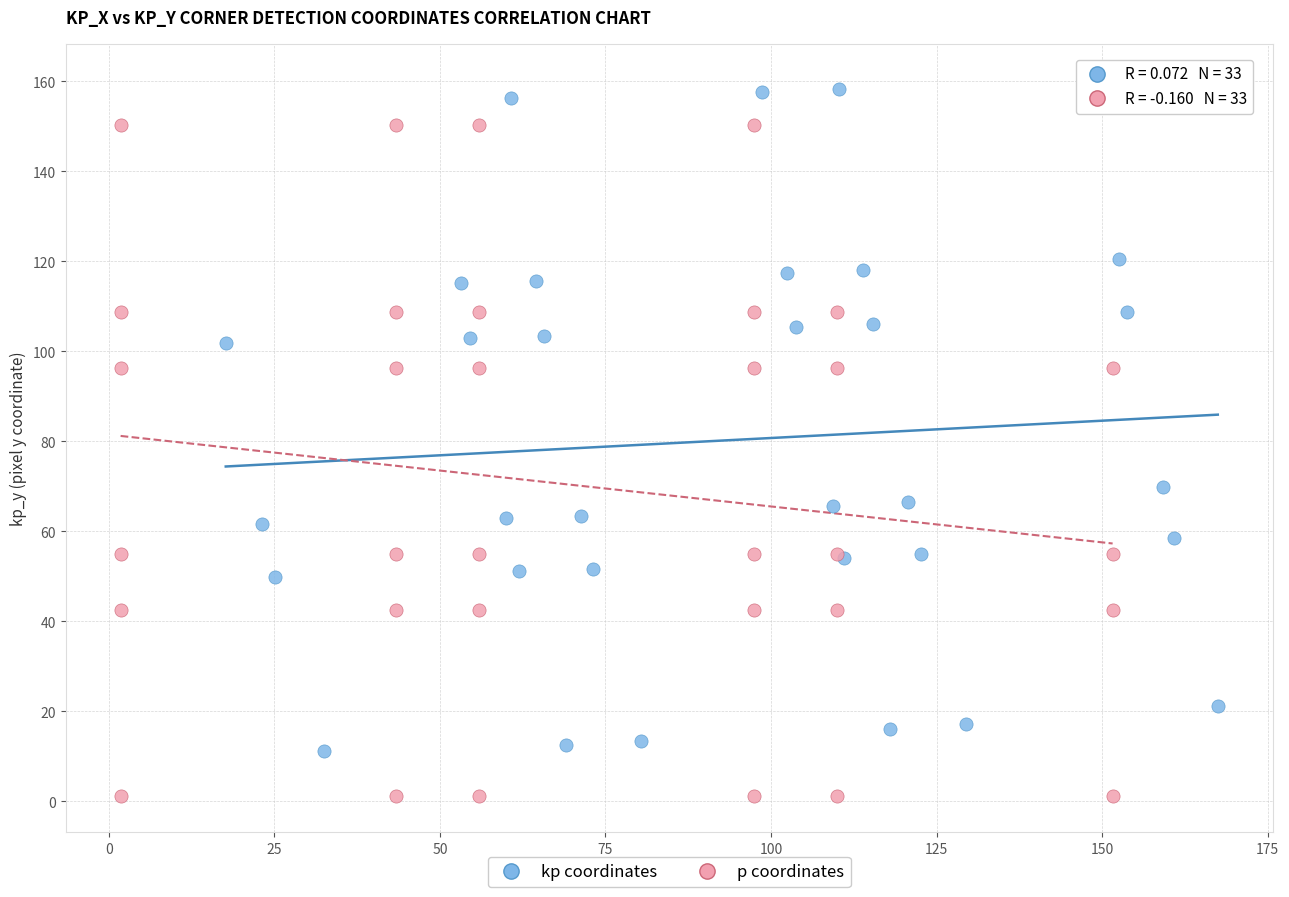

Which series contains the highest Y value?

kp coordinates